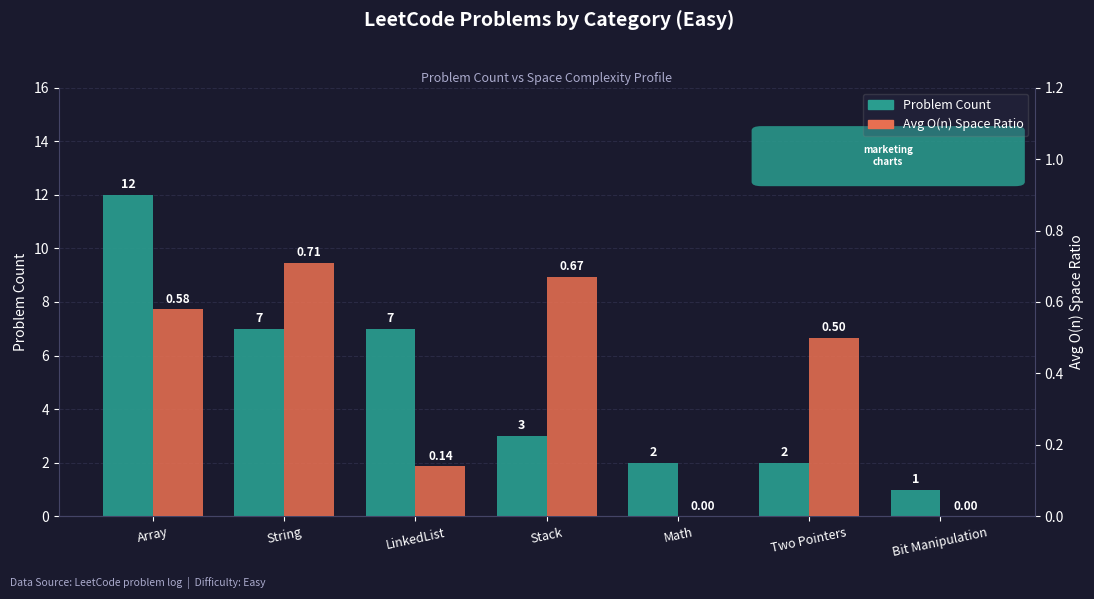

How many bars are there in total?

14